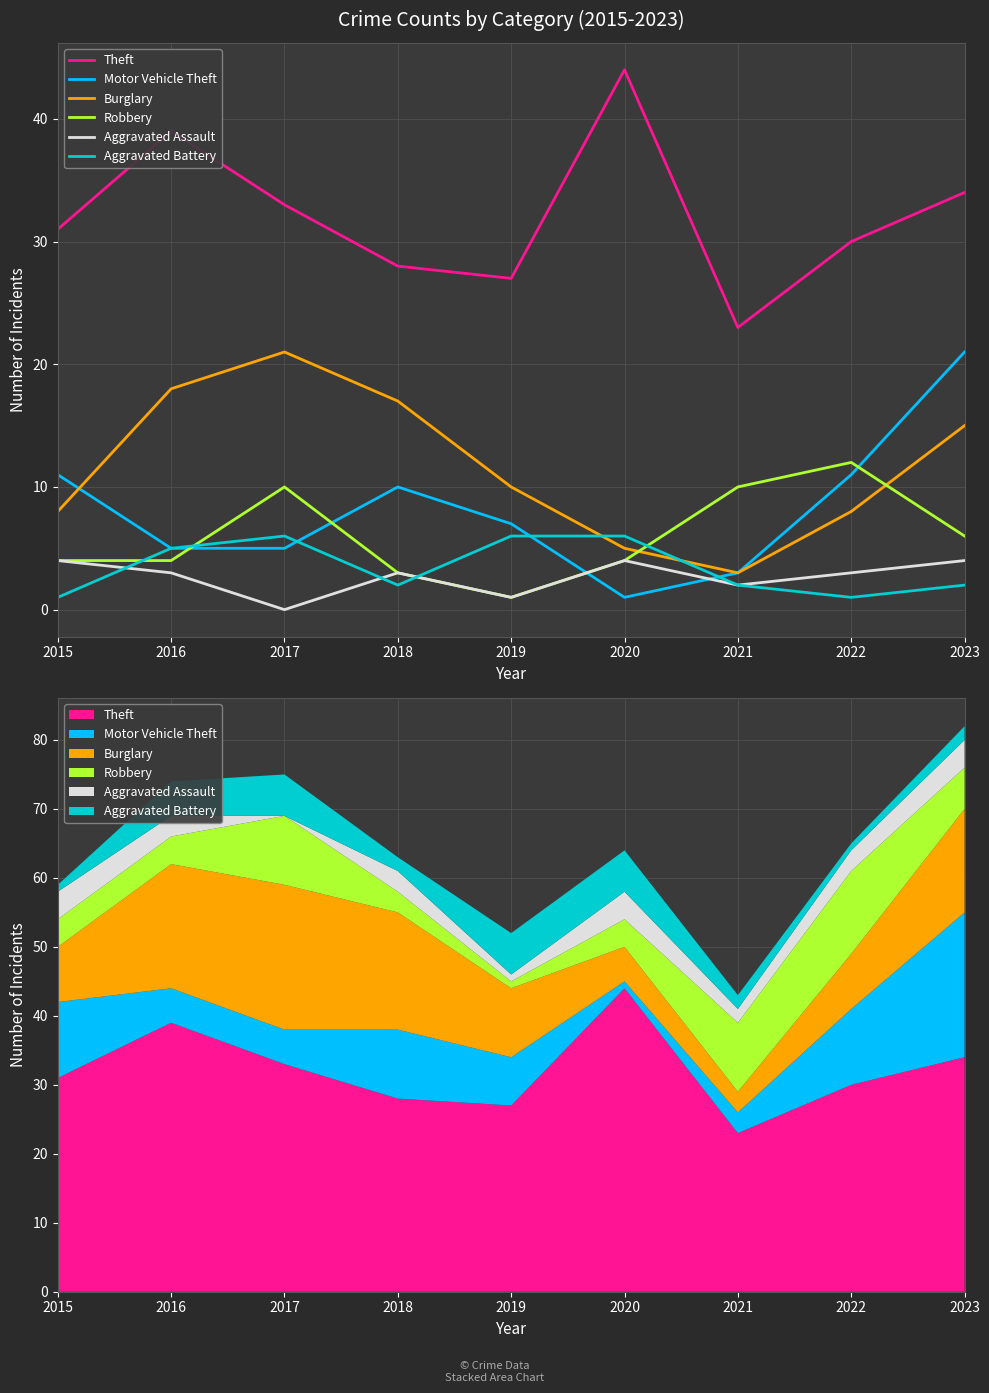

At which label does Motor Vehicle Theft reach its minimum?

2020